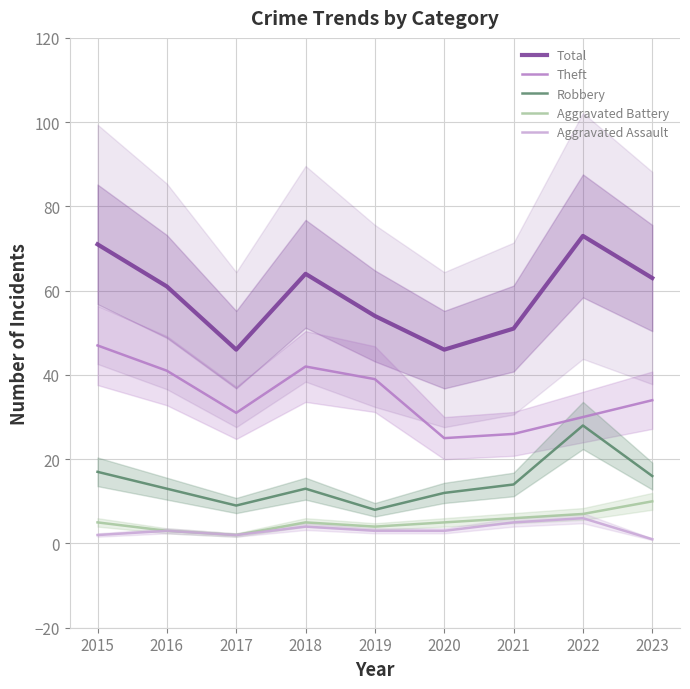

True or false: Theft and Total intersect in this chart.

False